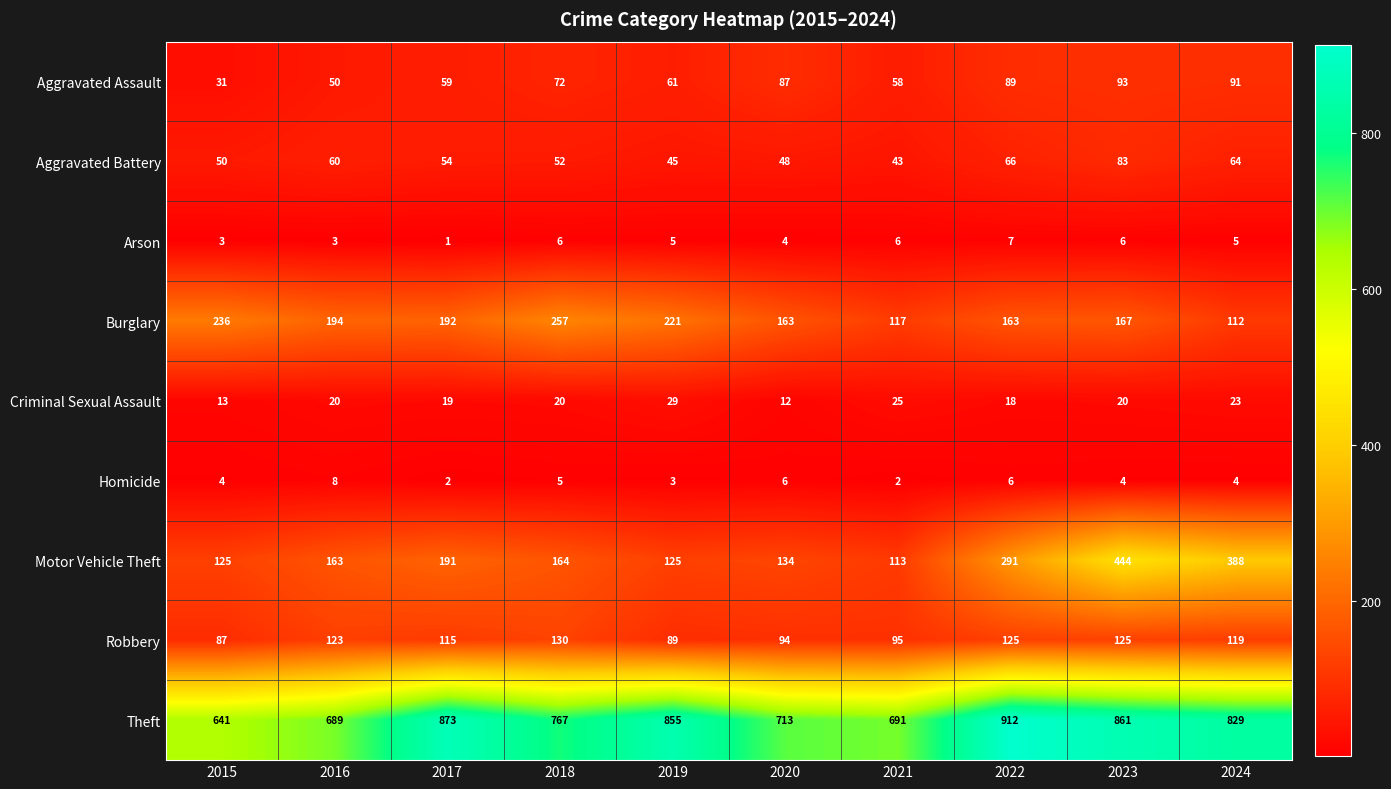

Which category has the highest value in the Theft series?

2022